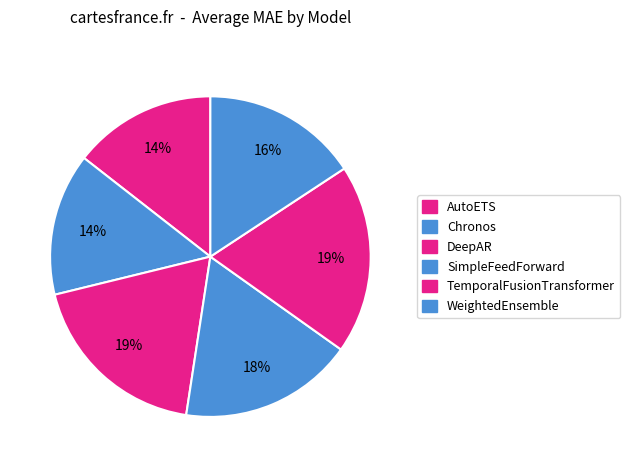

Is there any slice that represents more than half of the pie?

No